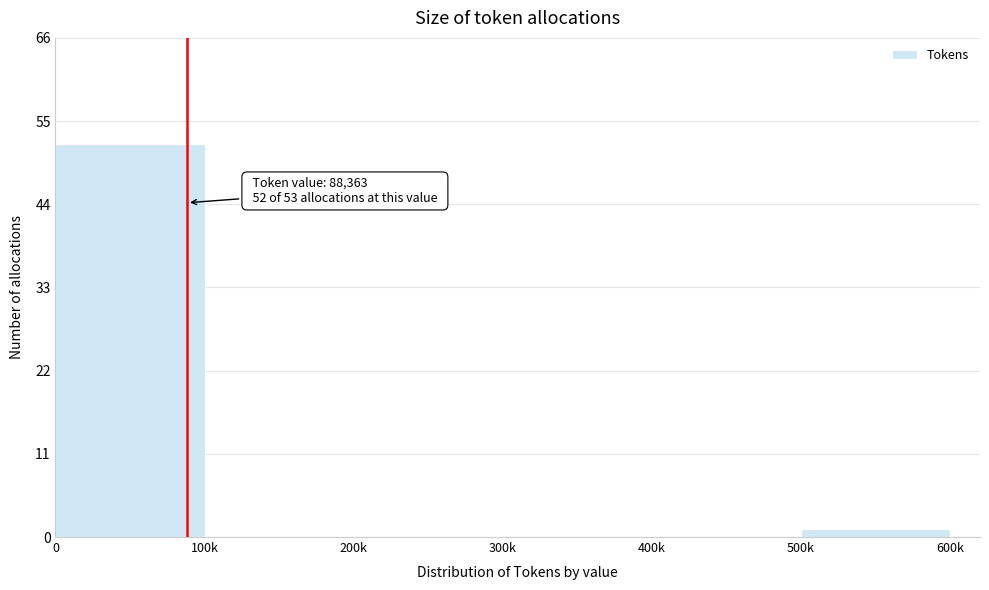

Reading left to right, extract all data points from this chart.

0=52	100k=0	200k=0	300k=0	400k=0	500k=1